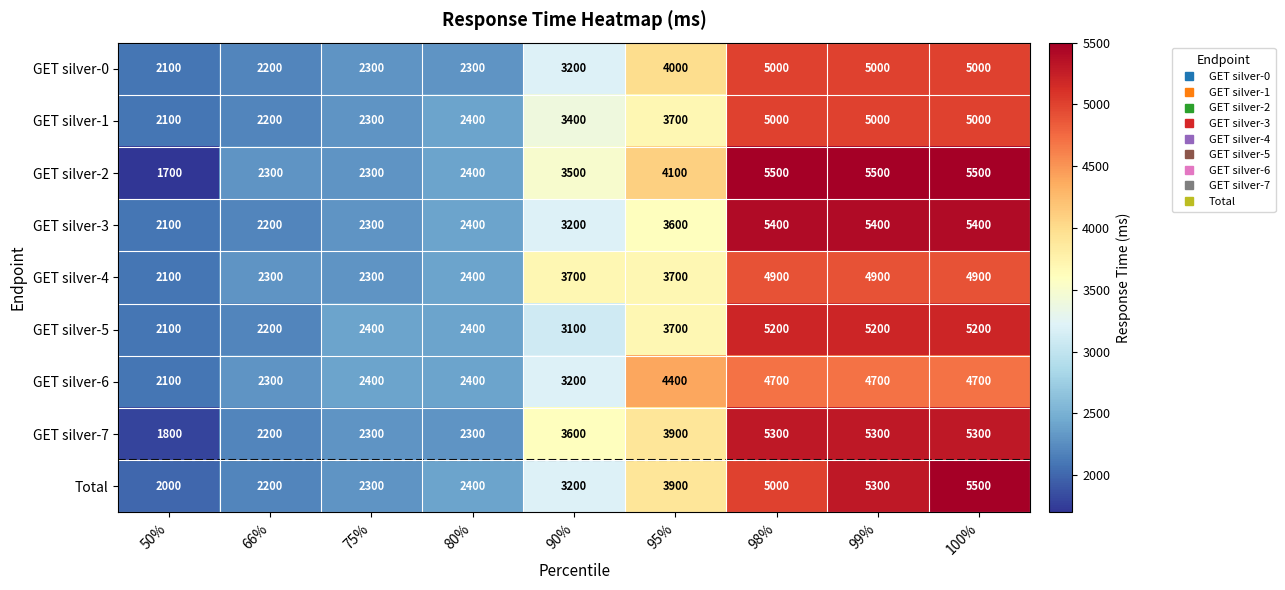

Which label corresponds to the smallest value in the chart?

50%